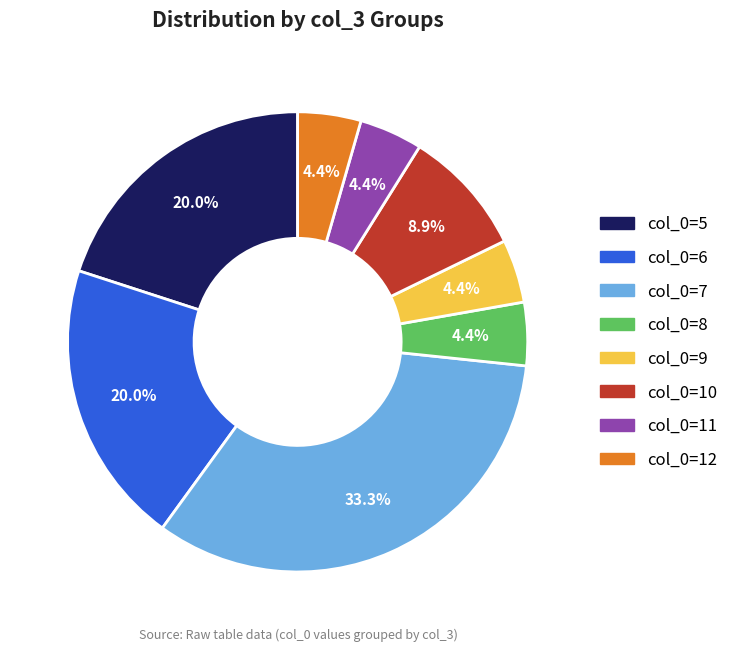

Is there a majority slice in this chart?

No